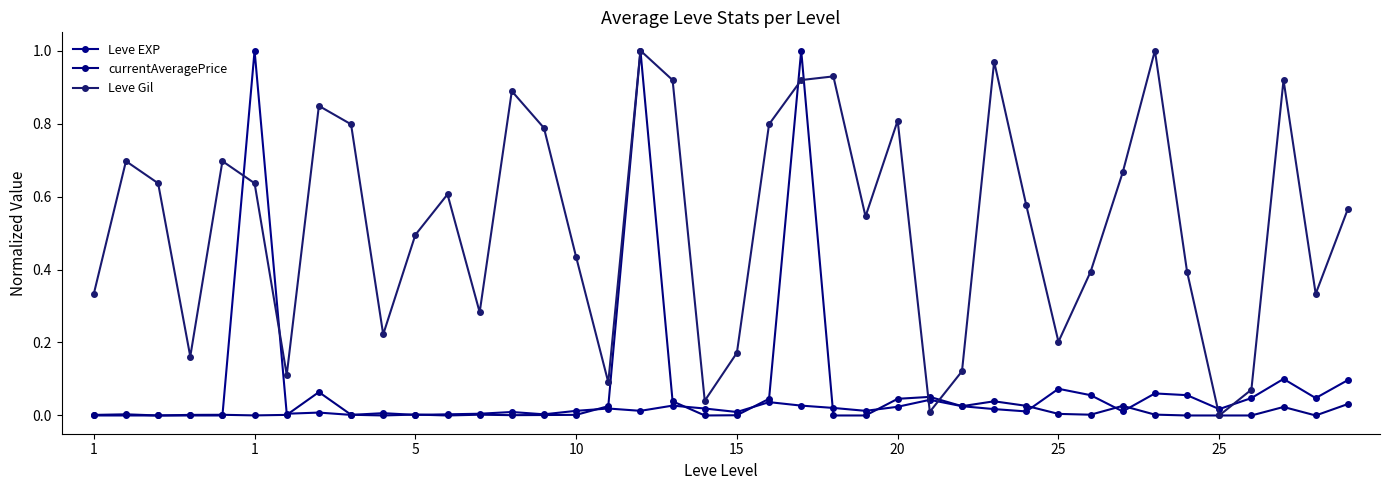

Count the number of categories in the chart.

40